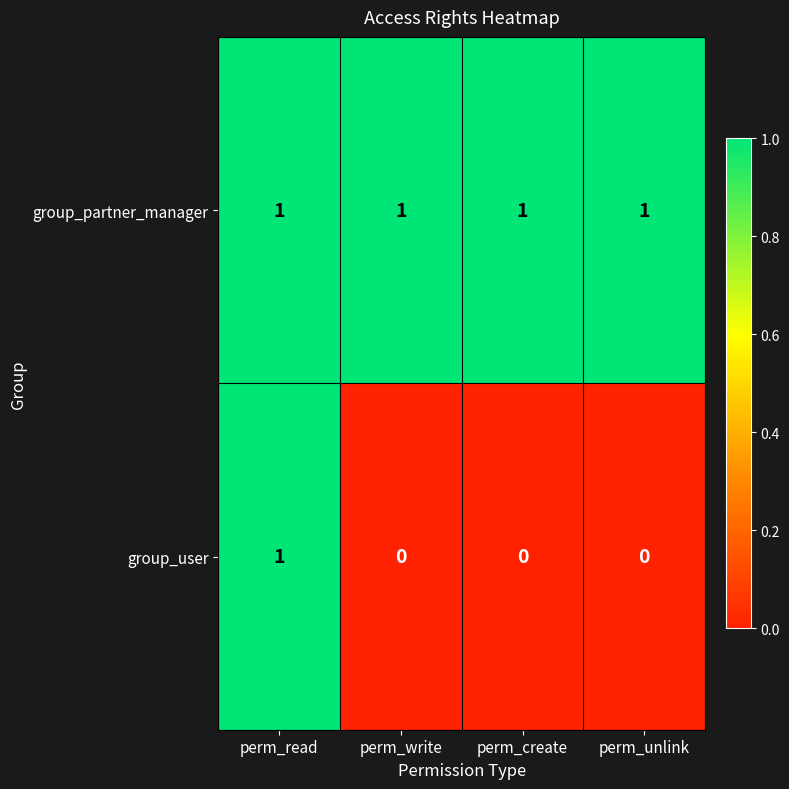

Is it true that group_user equals 0 at perm_unlink?

True